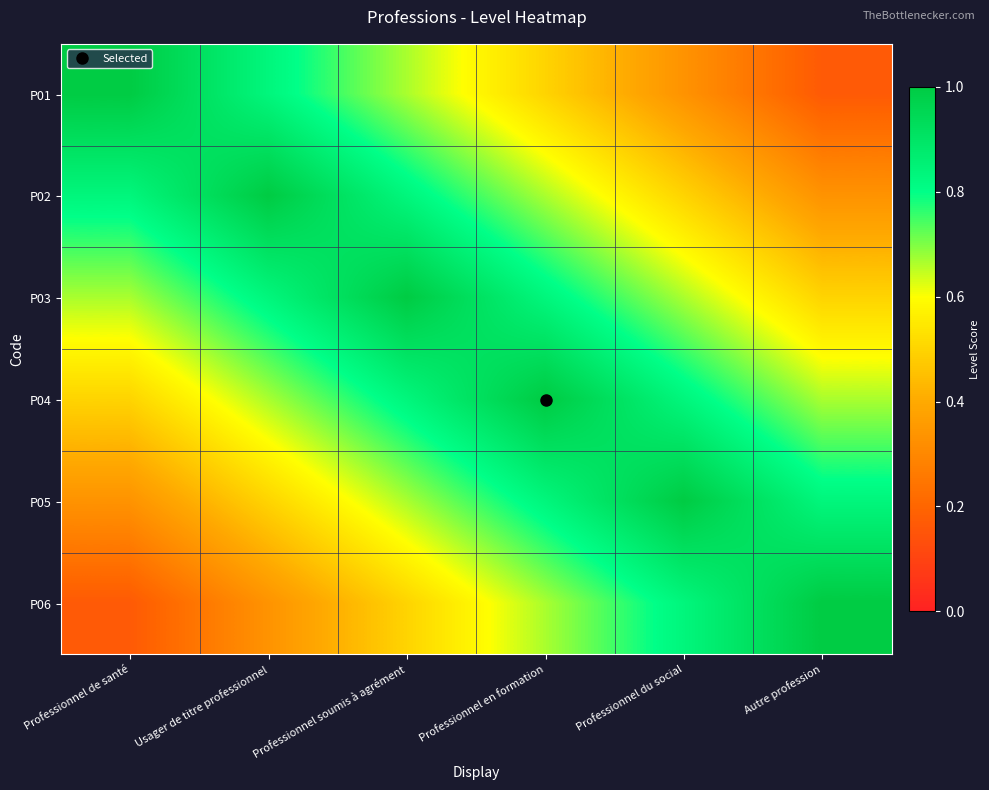

List the series in order of their peak value, lowest first.

P01, P02, P03, P04, P05, P06